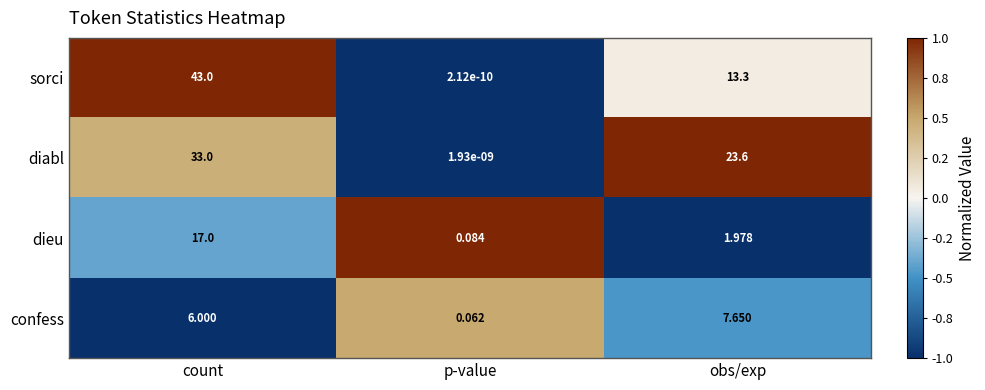

At which label does sorci reach its peak?

count